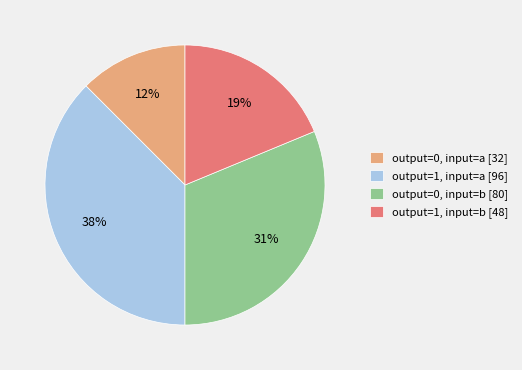

To the nearest percent, what portion does output=0, input=b represent?

31%